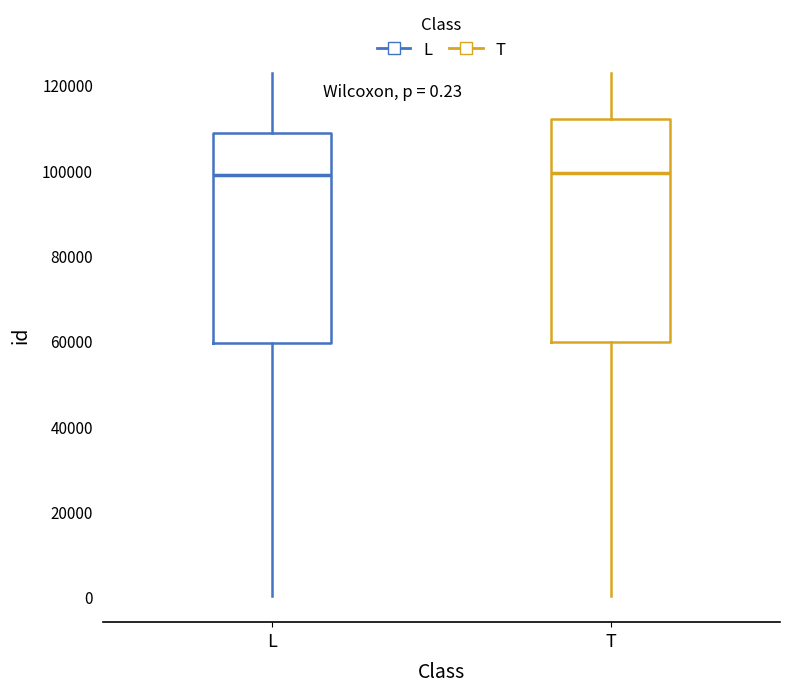

Which box is the tallest, from its lower edge to its upper edge?

T